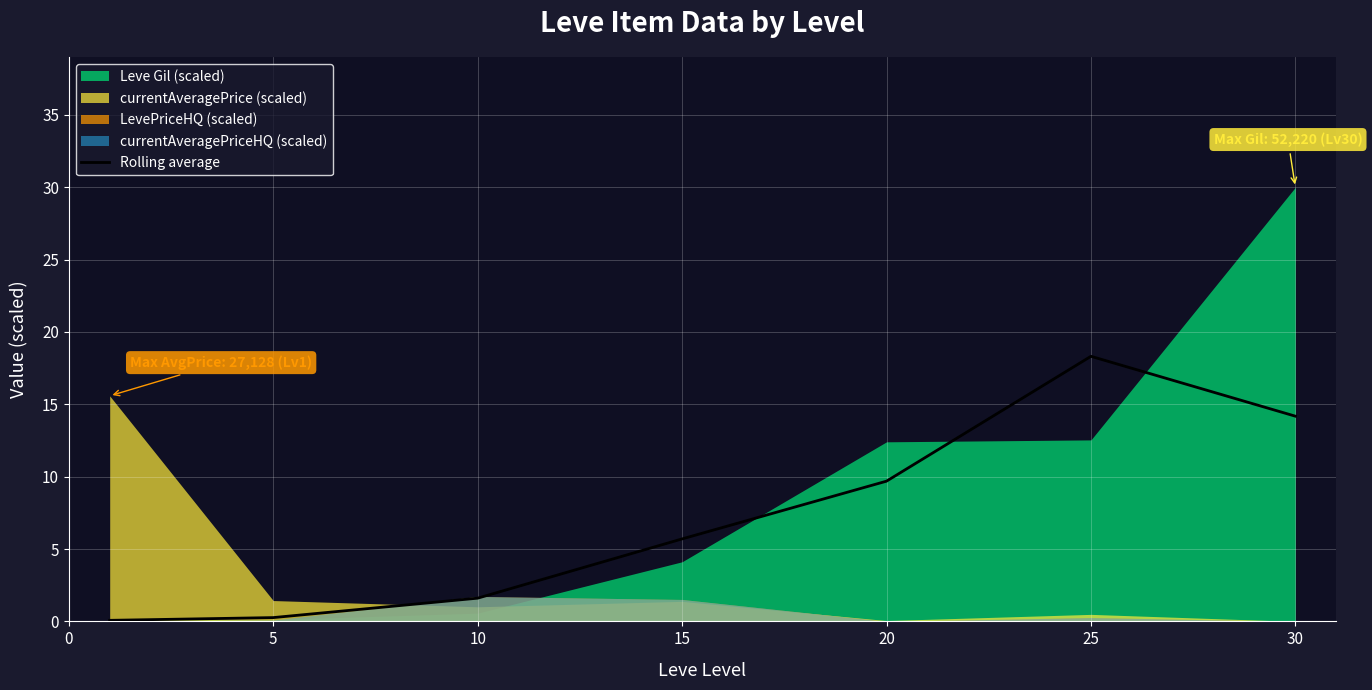

The value of Rolling average at 15 is 5.7. True or false?

True